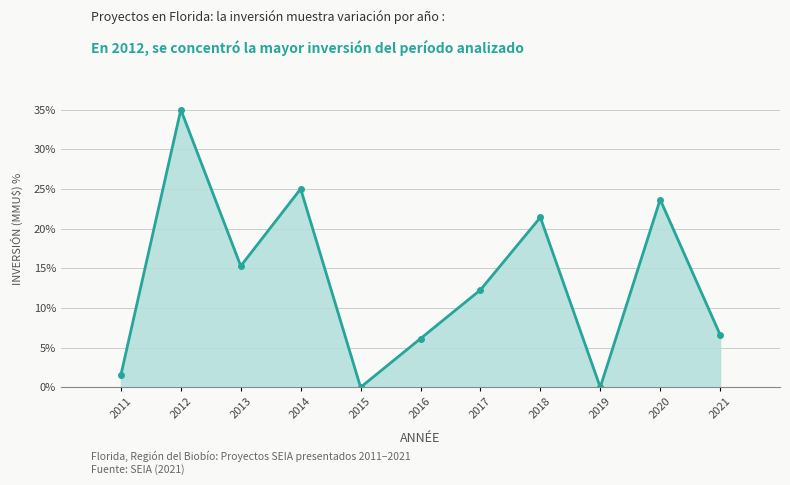

What is the value of the 10th point from the left?

23.7